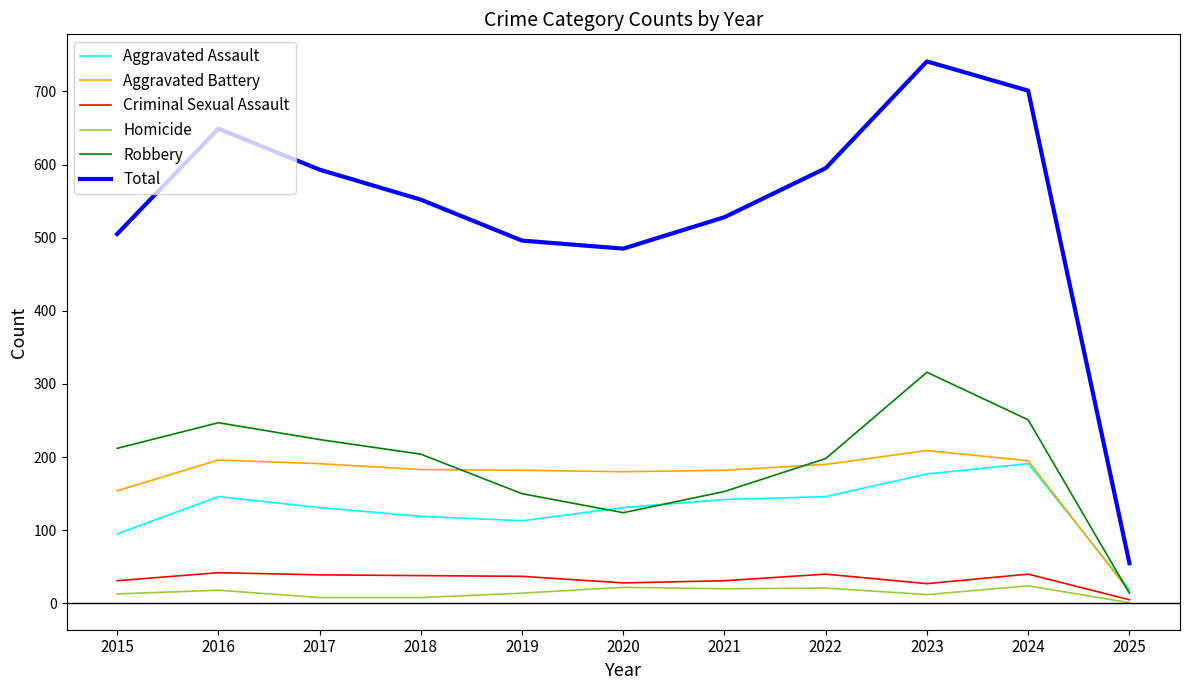

Which label corresponds to the smallest value in the chart?

2025